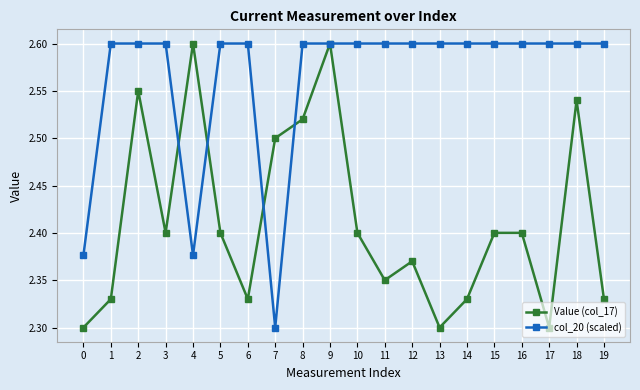

In Value (col_17), how many points are lower than both neighbors (excluding endpoints)?

5